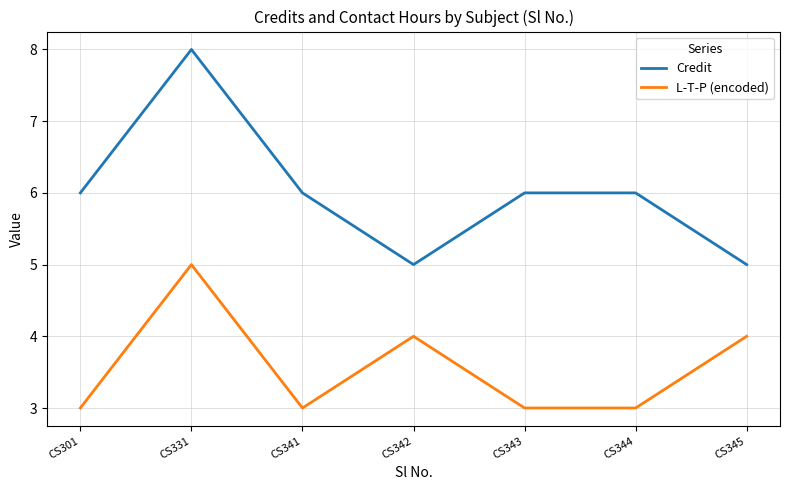

True or false: L-T-P (encoded) and Credit cross at least once.

False